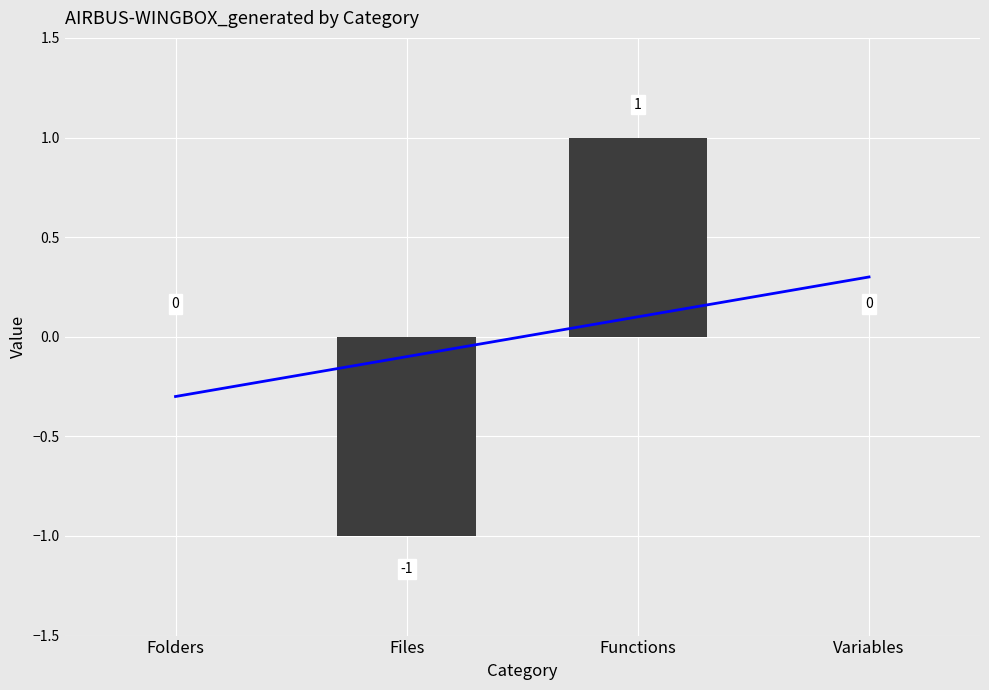

What position from the right is Folders?

4